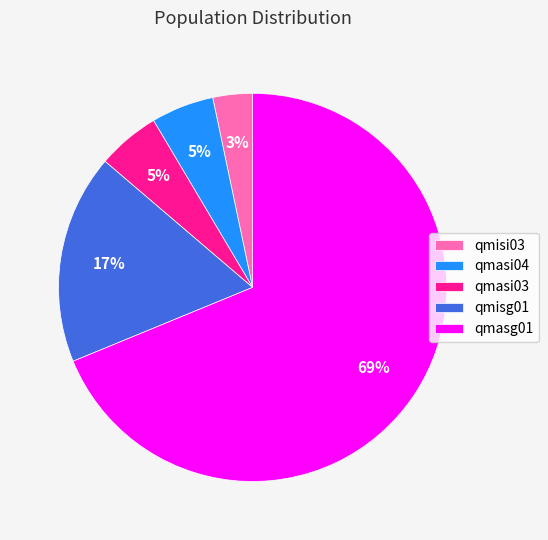

How many segments does this pie chart have?

5